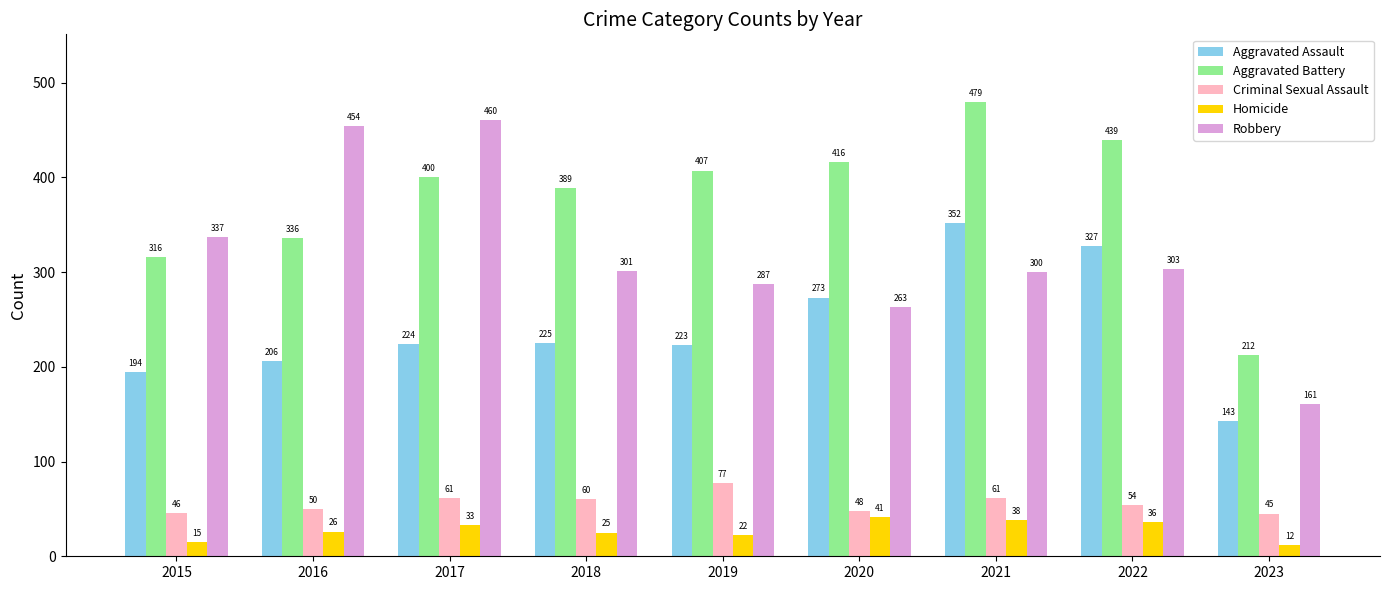

Are the bars horizontal?

No